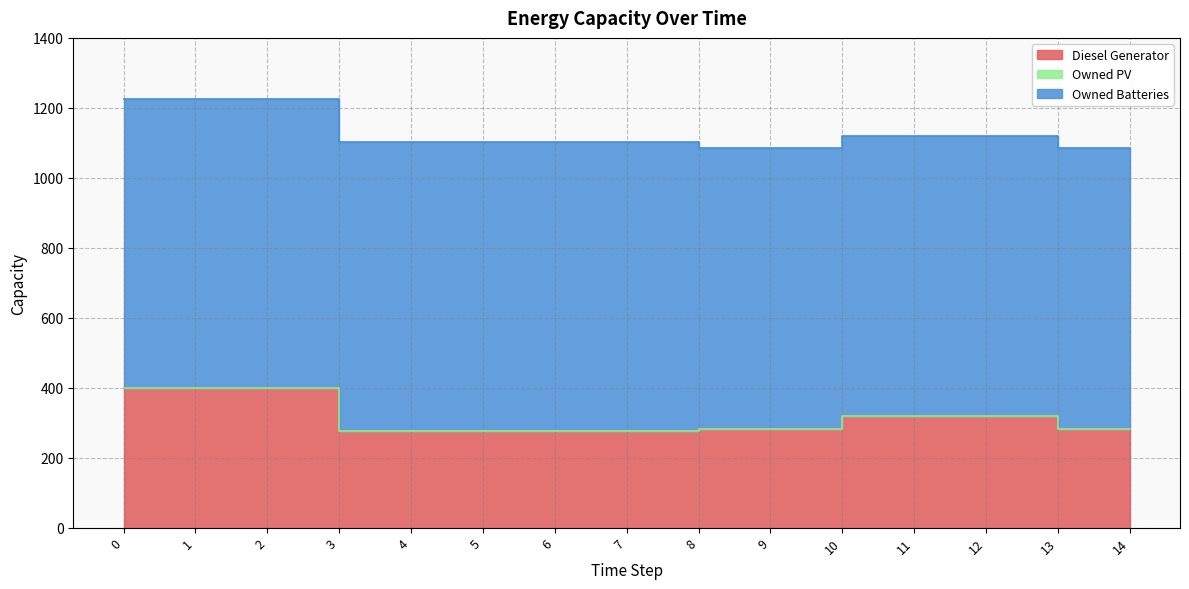

Rank the series by their average value, from highest to lowest.

Owned Batteries, Diesel Generator, Owned PV